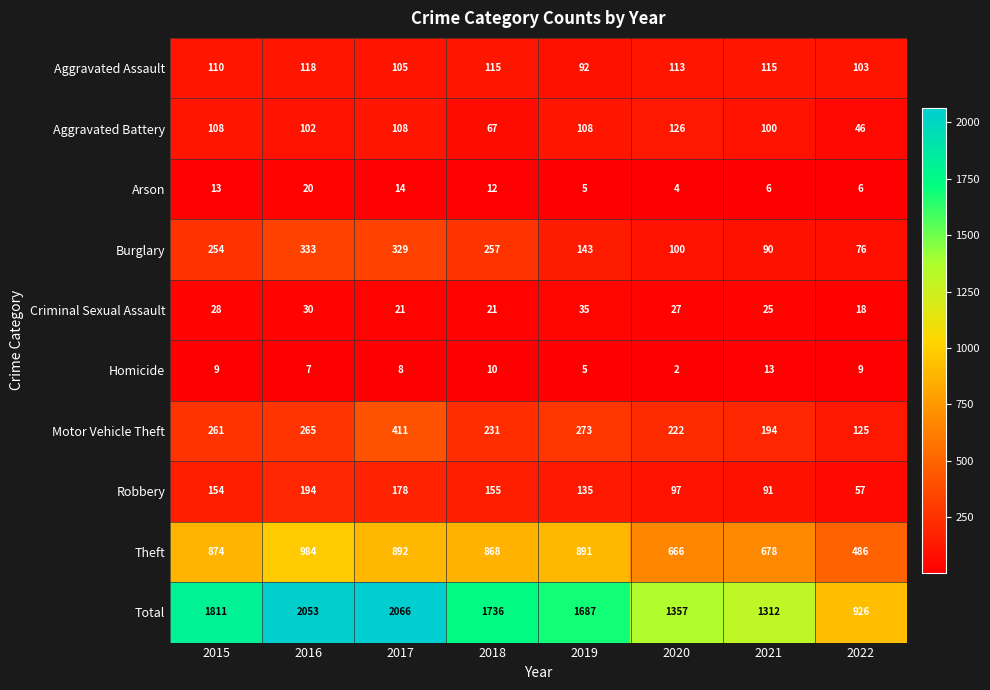

At which category does the chart reach its peak across all series?

2017